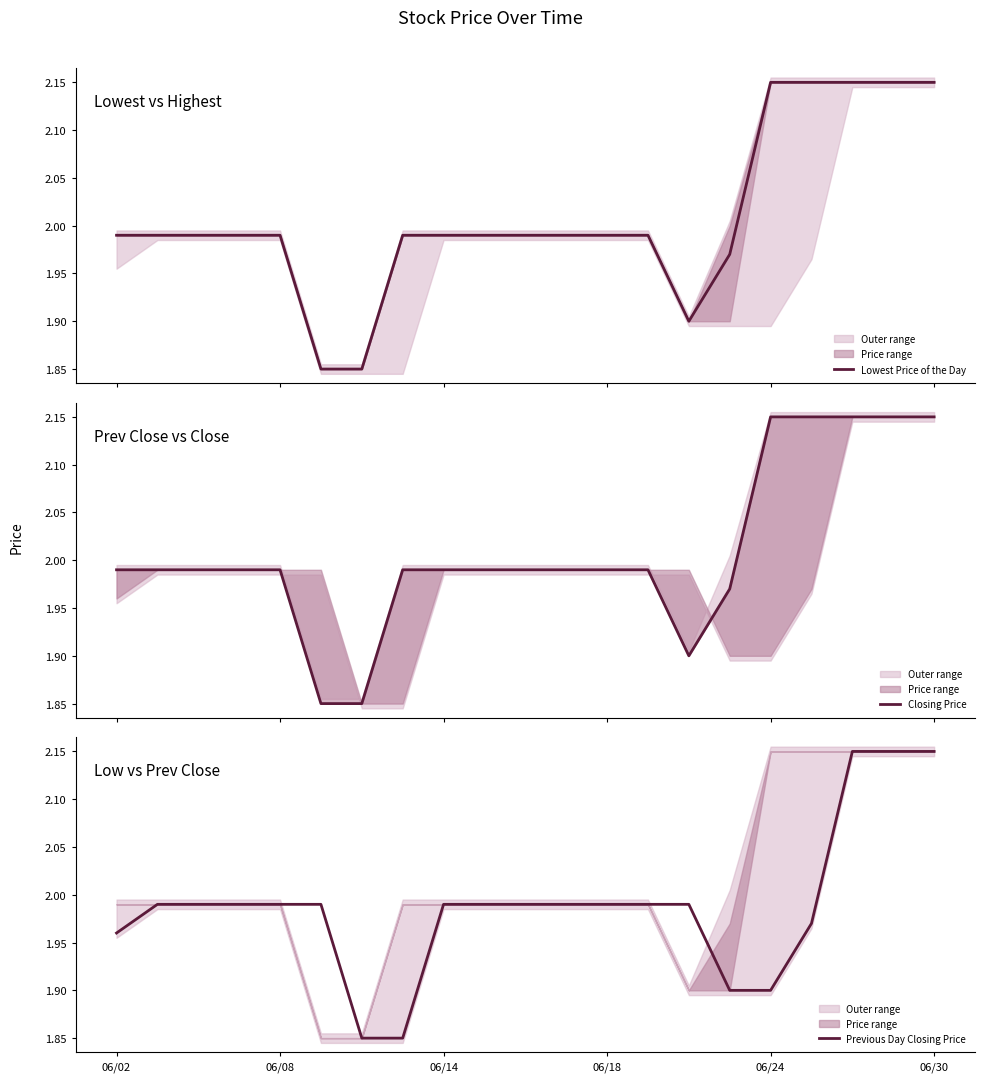

Which series has the widest spread of values?

Lowest Price of the Day